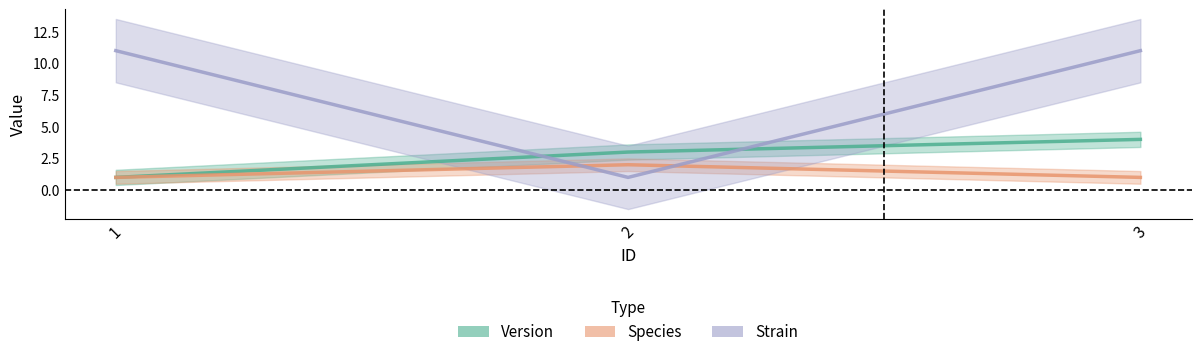

What is the sum of the Version values at 1 and 2?

4